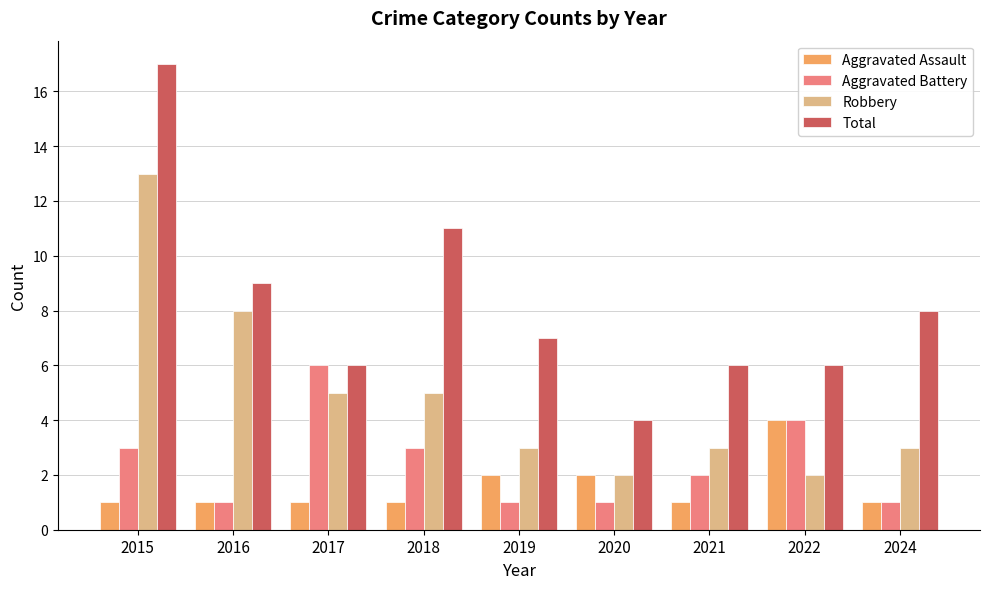

Which category has the highest value across all series?

2015